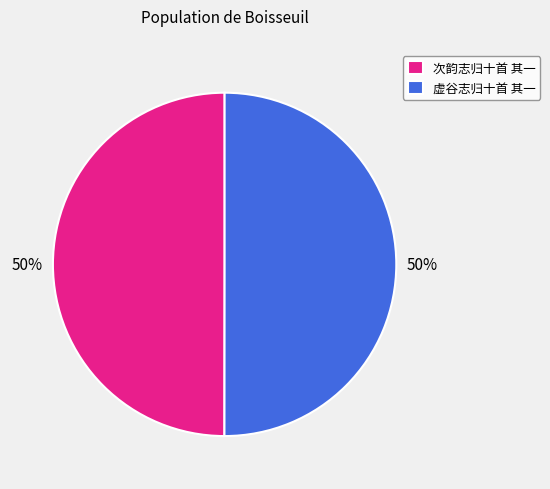

To the nearest percent, what percentage of the pie is 虚谷志归十首 其一?

50%